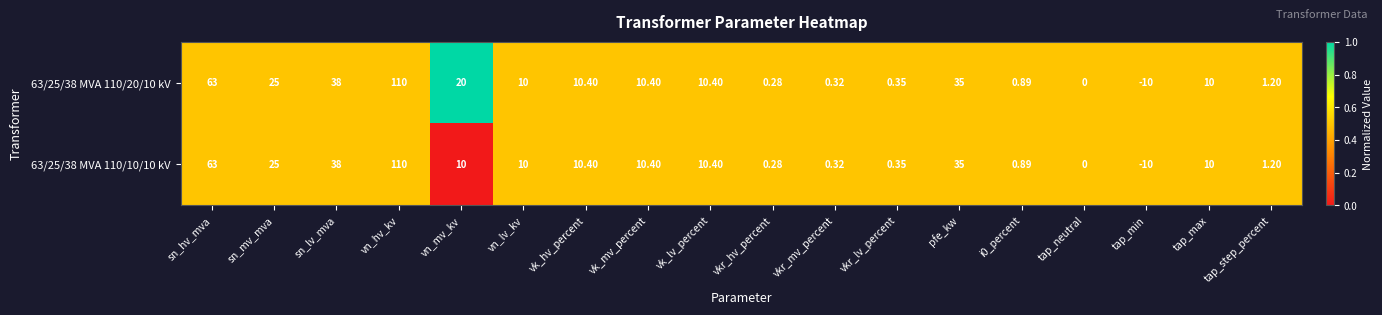

At which label does 63/25/38 MVA 110/10/10 kV first exceed 10?

sn_hv_mva